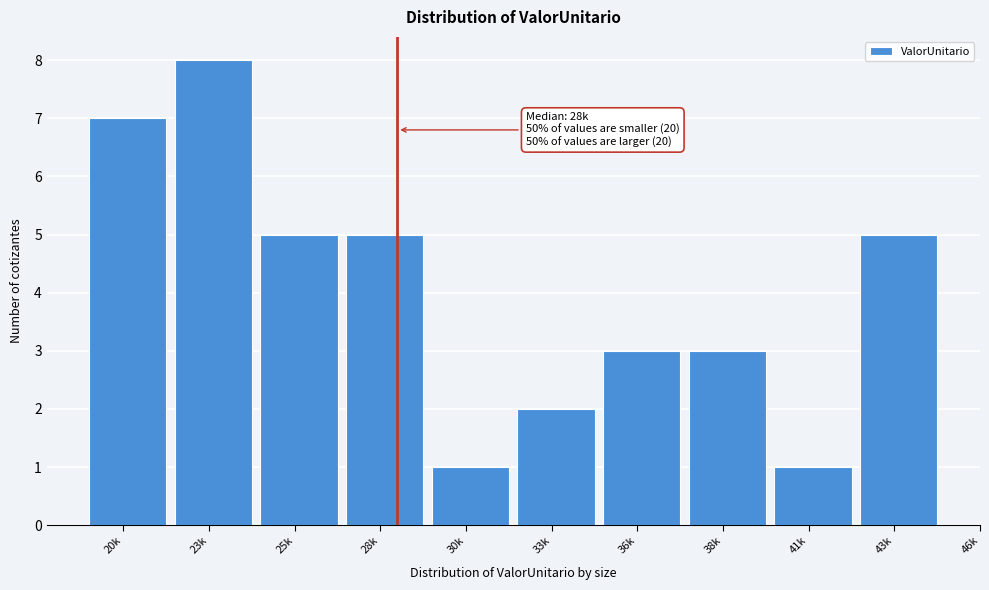

Reading left to right, what are all the values shown in this chart?

20k=7	23k=8	25k=5	28k=5	30k=1	33k=2	36k=3	38k=3	41k=1	43k=5